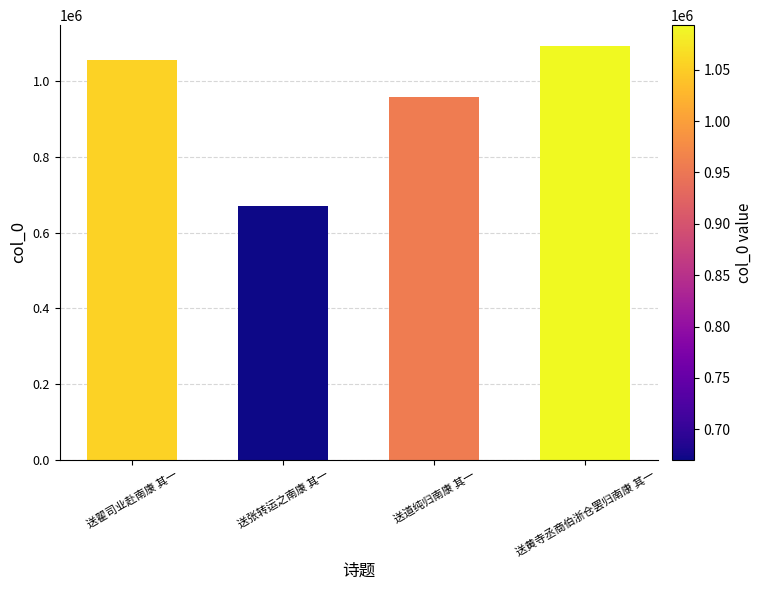

What is the label of the 1st bar from the left?

送翟司业赴南康 其一